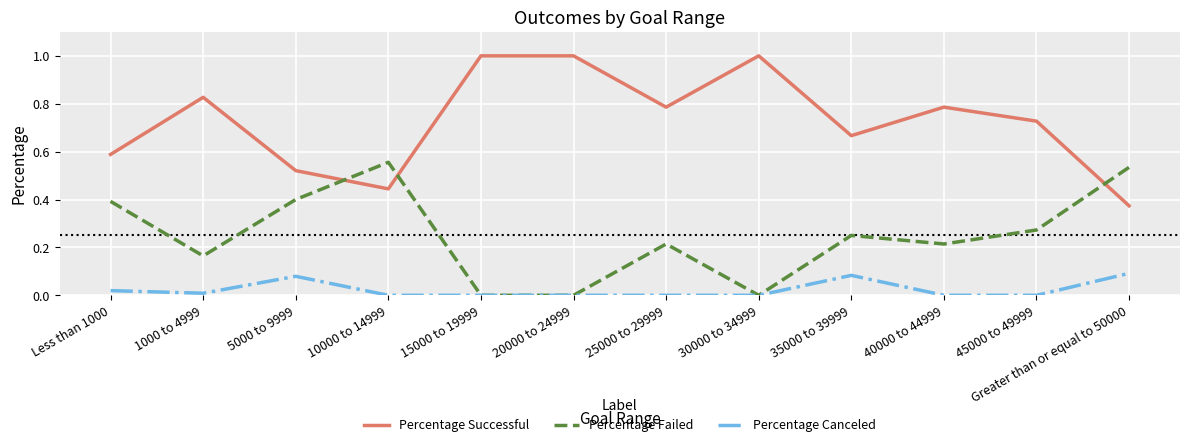

What is the highest value of the Percentage Successful series?

1.0